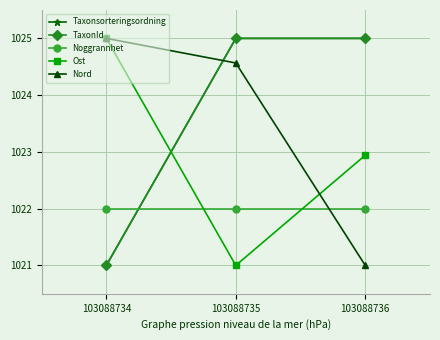

Rank the series by their maximum value, from highest to lowest.

Taxonsorteringsordning, TaxonId, Ost, Nord, Noggrannhet